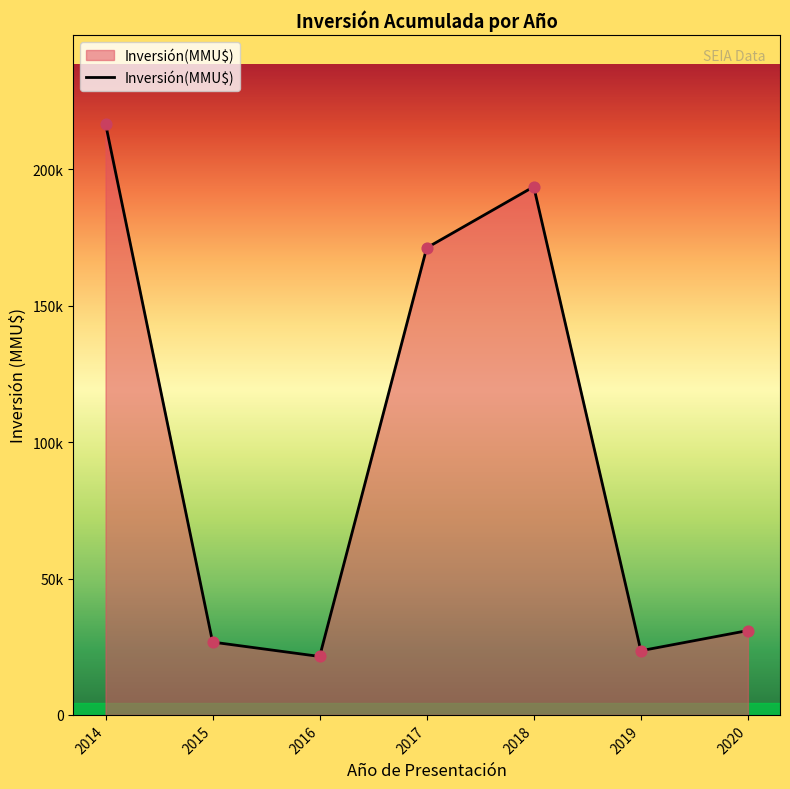

Between 2017 and 2014, which is larger?

2014